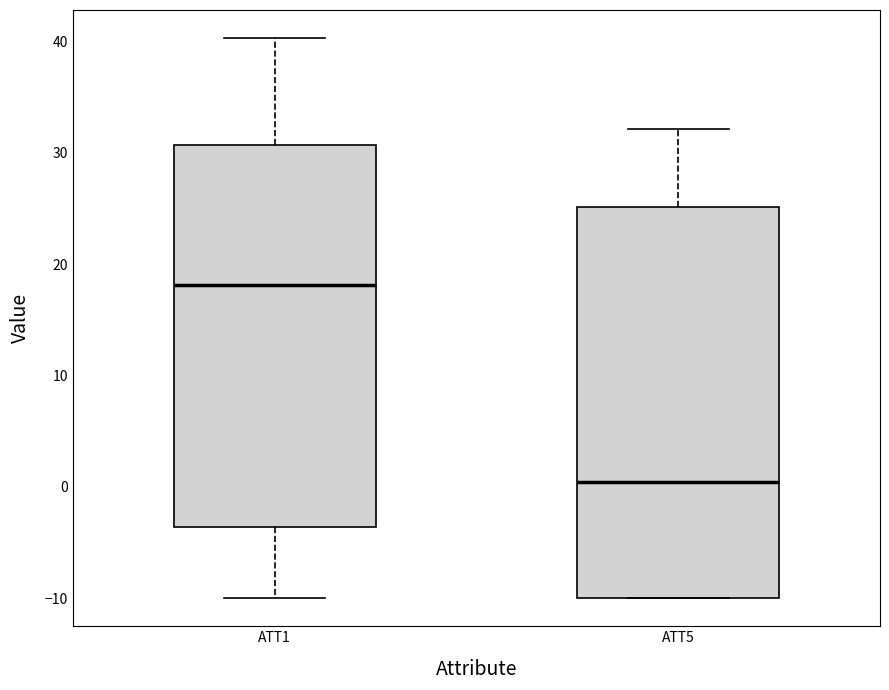

Reading left to right, transcribe this box plot: for each box, give where its median line is, the range the box spans, and where its two whiskers end, as read against the y-axis. The values are not printed on the chart, so give them approximately, as read against the axis.

ATT1: median 18, box -4 to 31, whiskers -10 to 40
ATT5: median 0, box -10 to 25, whiskers -10 to 32